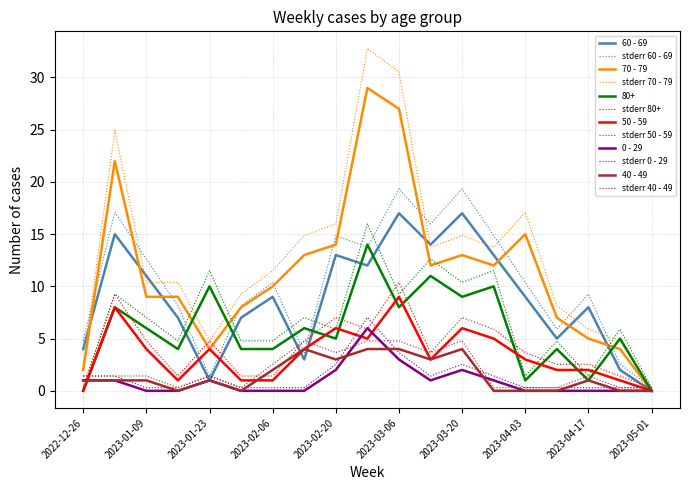

Rank the series by their maximum value, from lowest to highest.

40 - 49, stderr 40 - 49, 0 - 29, stderr 0 - 29, 50 - 59, stderr 50 - 59, 80+, stderr 80+, 60 - 69, stderr 60 - 69, 70 - 79, stderr 70 - 79